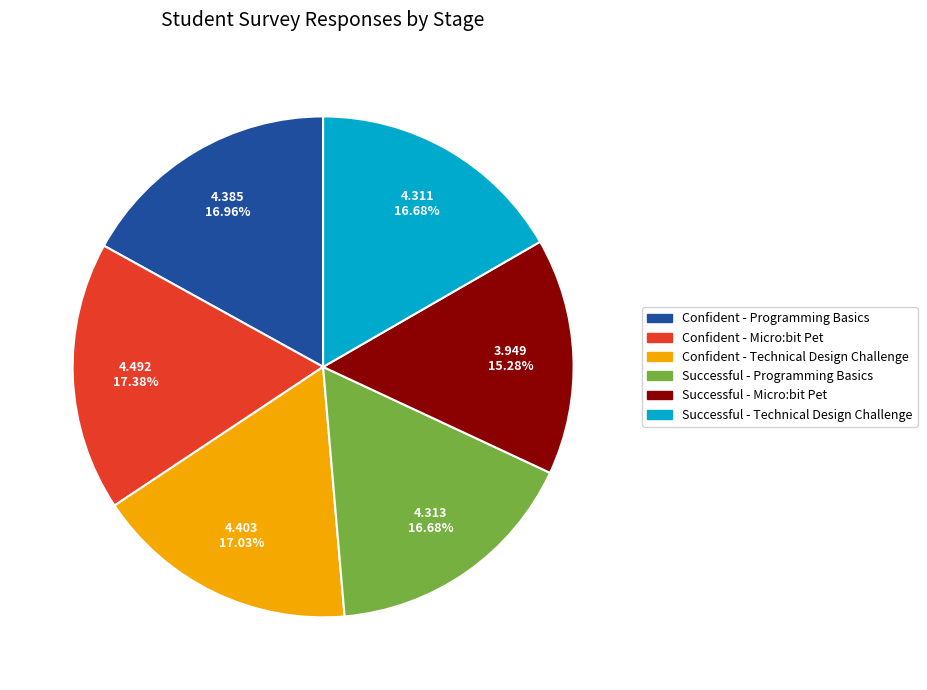

The Confident - Technical Design Challenge slice represents 17% of the pie. True or false?

True